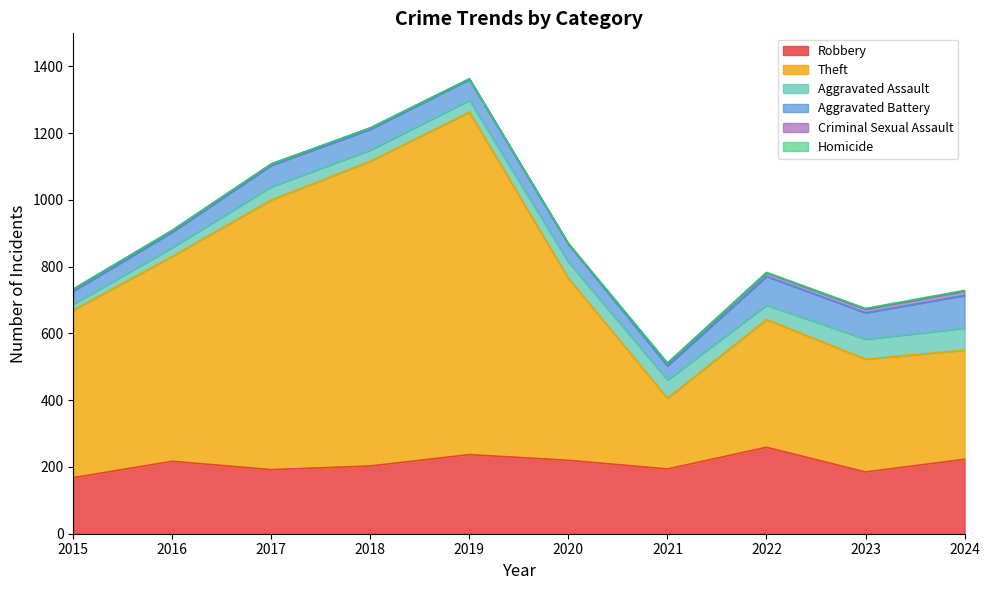

At which category is the sum across all series the highest?

2019